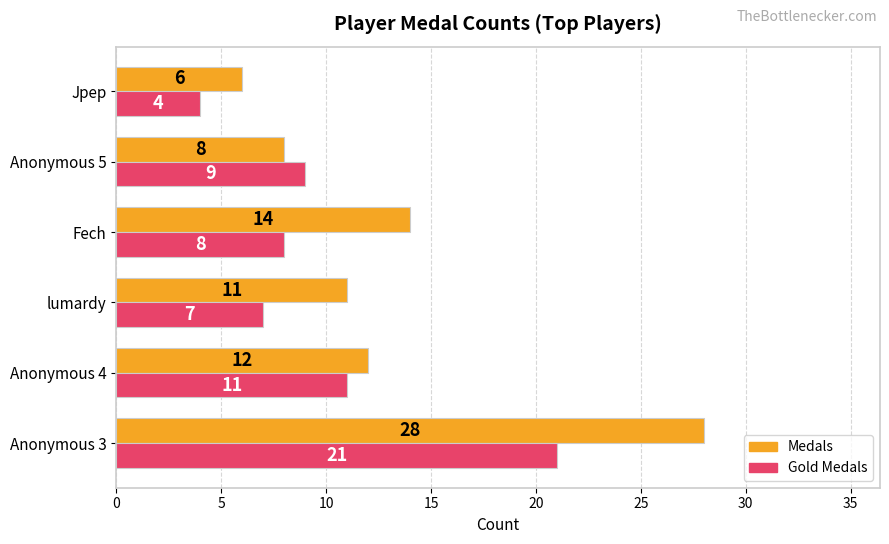

What value does the Gold Medals series have at Anonymous 5, to the nearest 10?

10